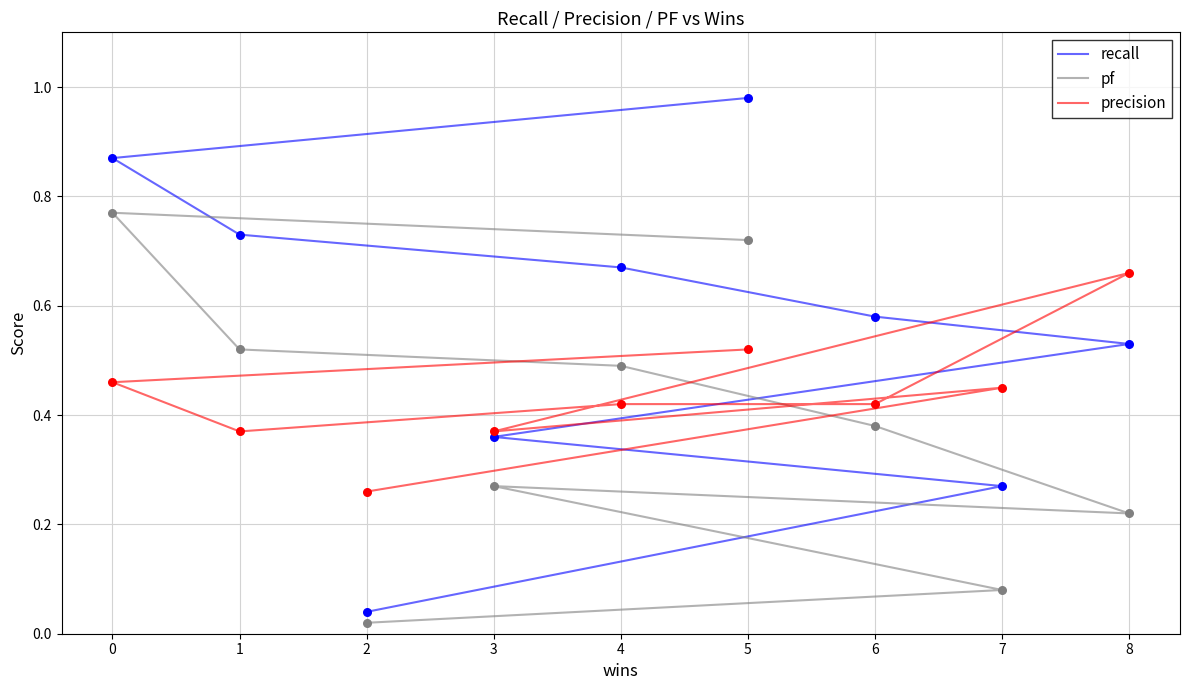

Which series has the widest spread of Y values?

recall